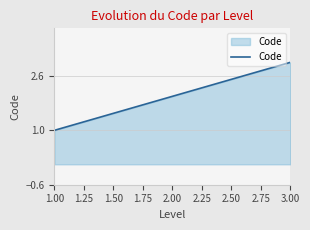

How many lines are shown in the chart?

1